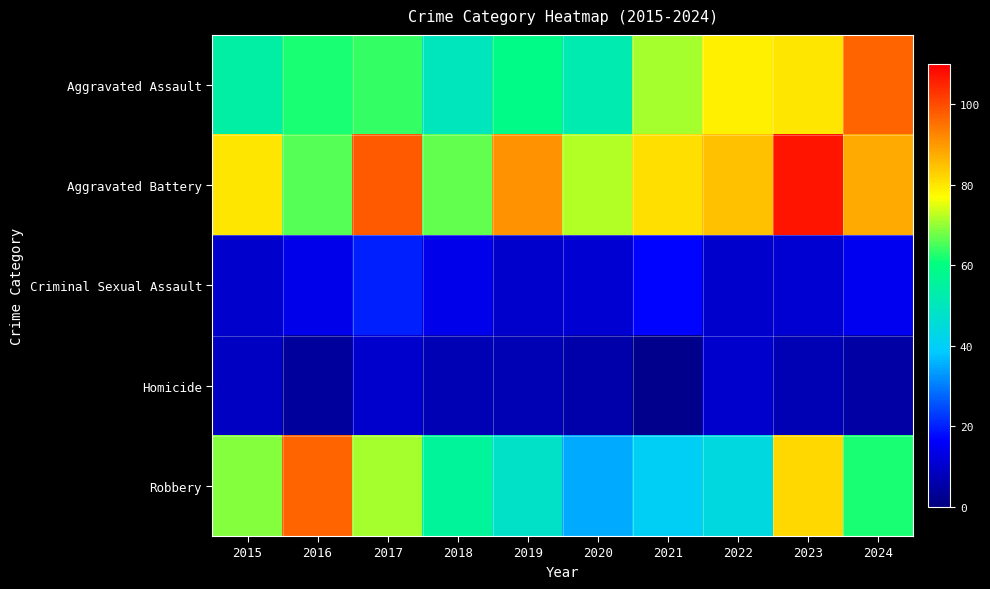

At which category does the chart reach its minimum across all series?

2021